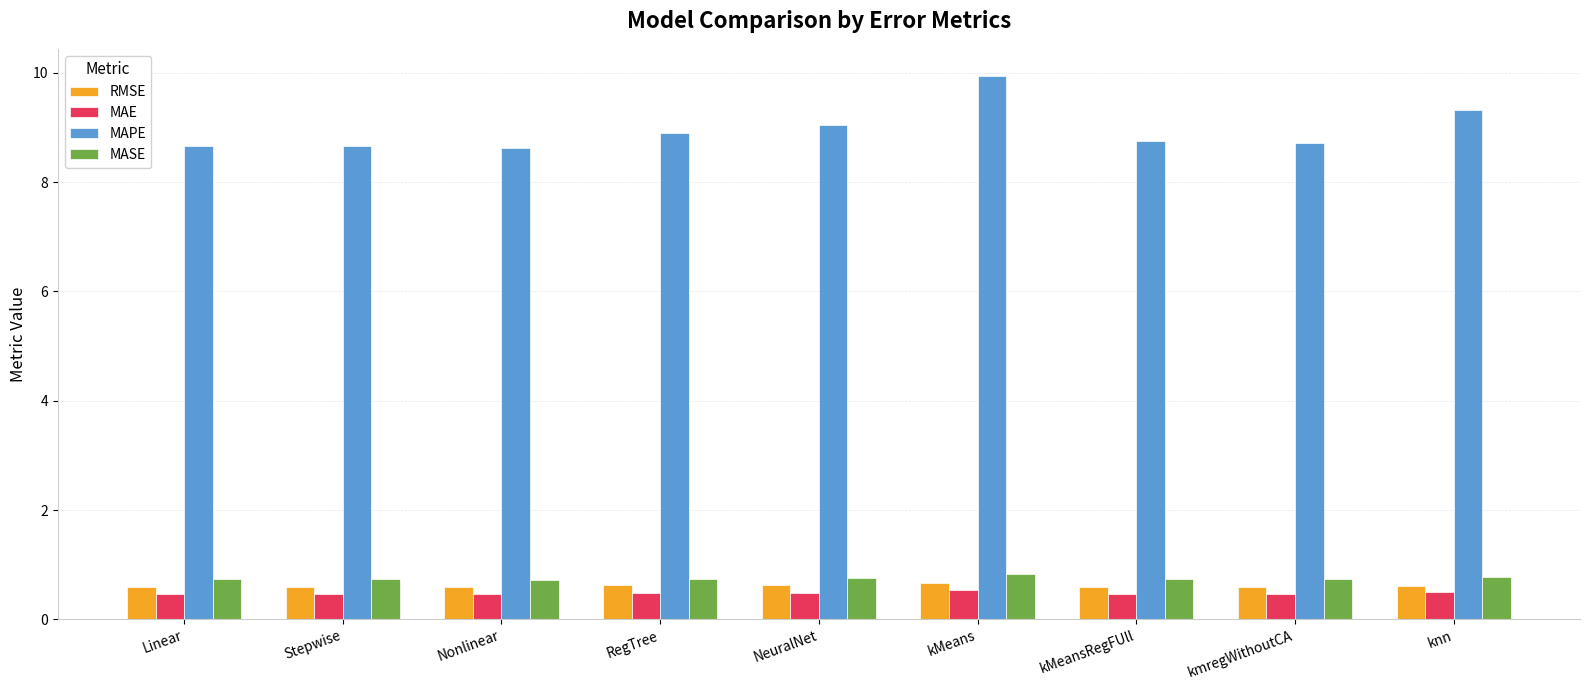

Are the bars horizontal?

No